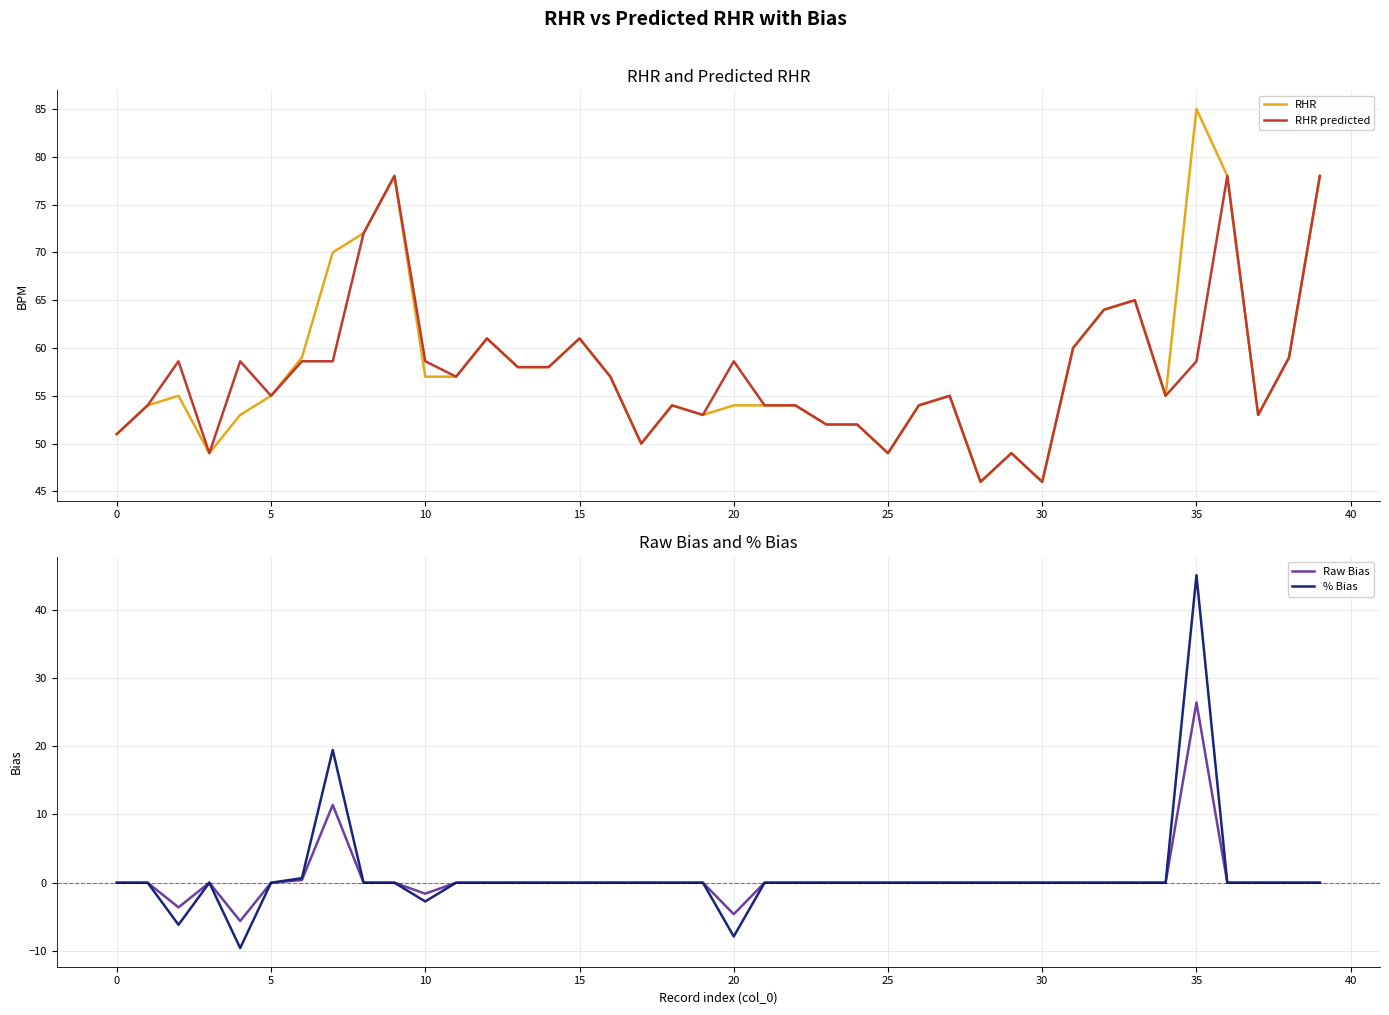

The % Bias series shows -29.9 at 15. True or false?

False